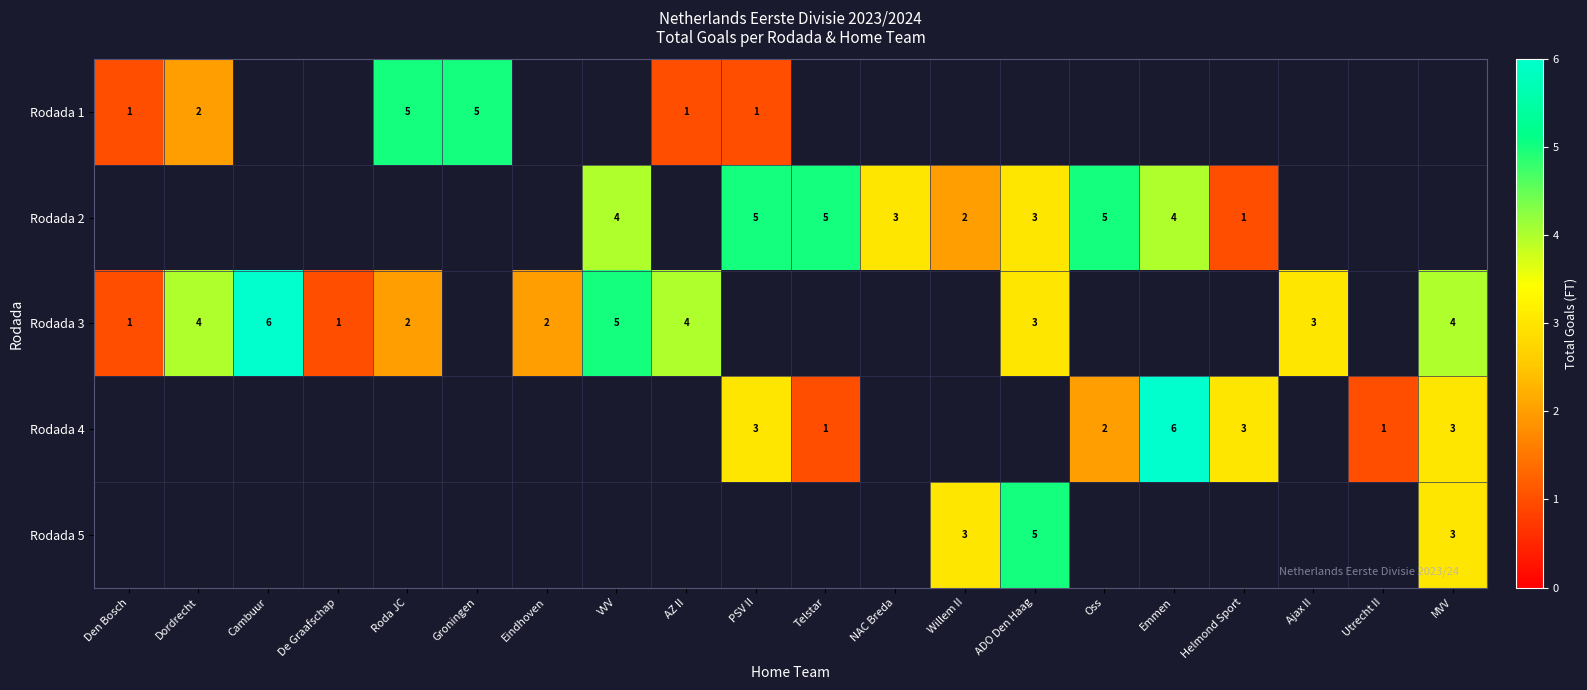

What is the greatest value displayed?

6.0